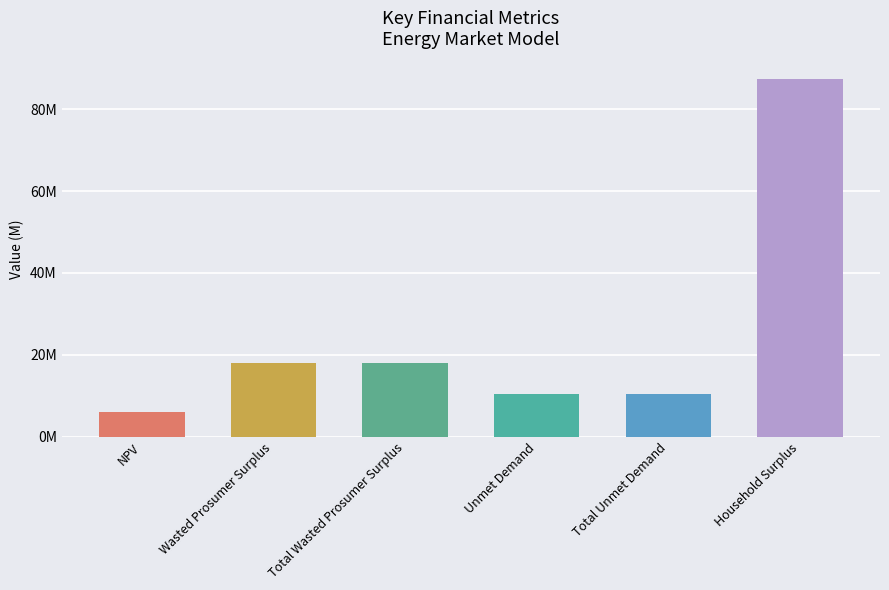

What value does the data have at Total Unmet Demand?

10295878.8